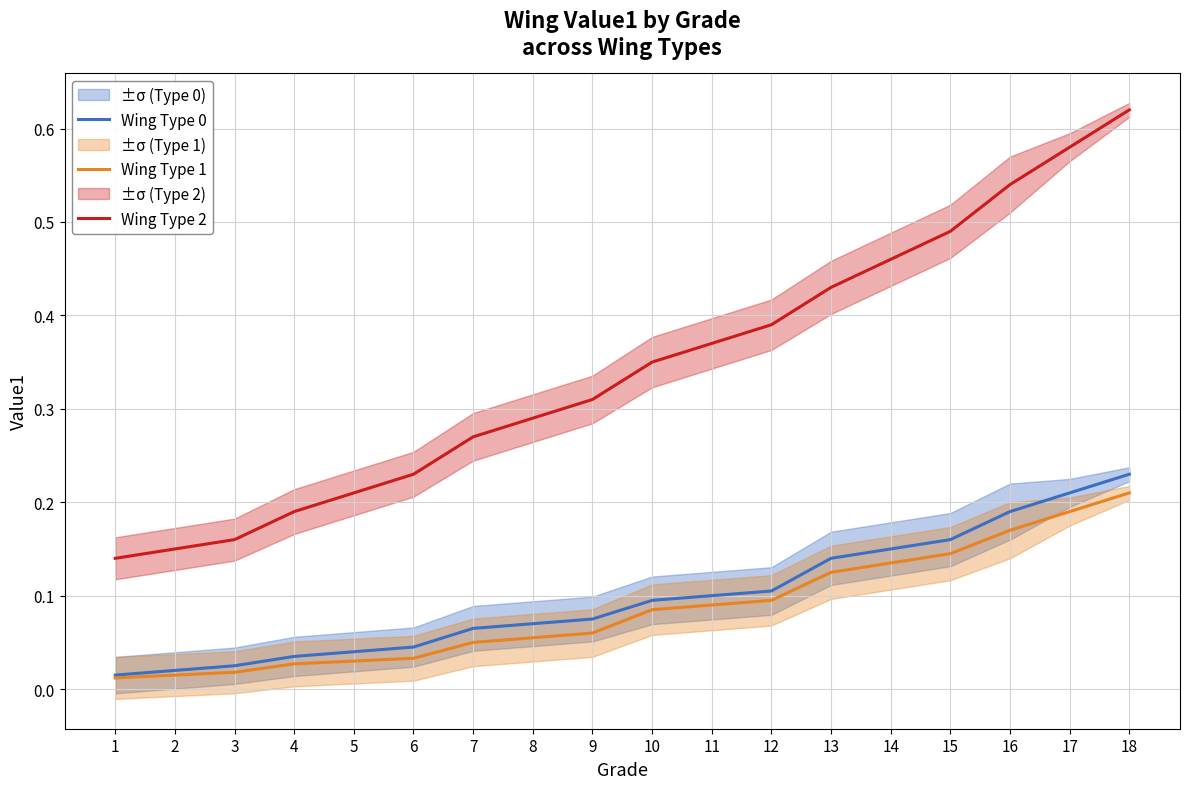

Rank the series by their maximum value, from lowest to highest.

Wing Type 1, Wing Type 0, Wing Type 2